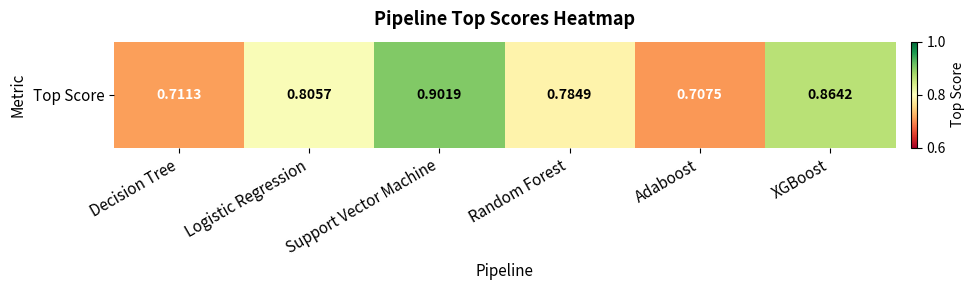

What is the maximum value shown in the chart?

0.9